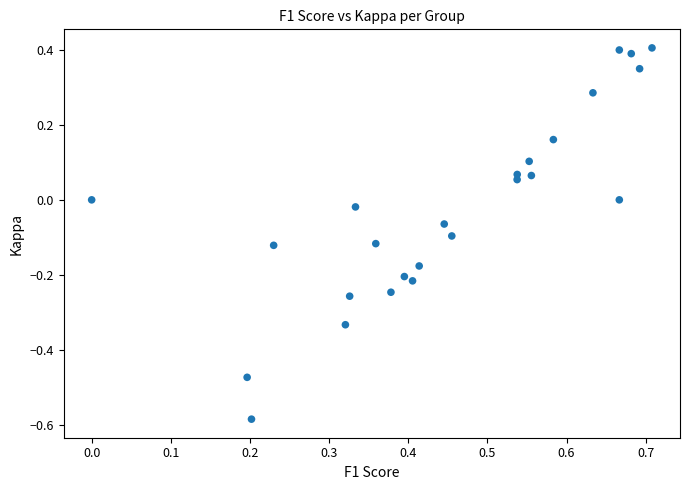

What is the range of X values (max minus min)?

0.7